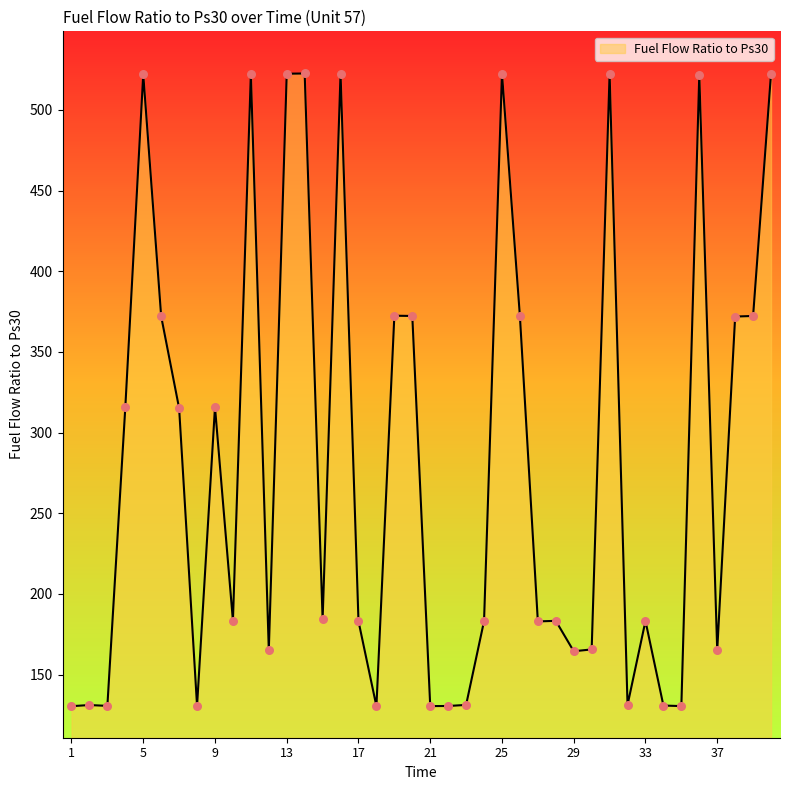

What is the difference between the maximum and minimum values?

392.2